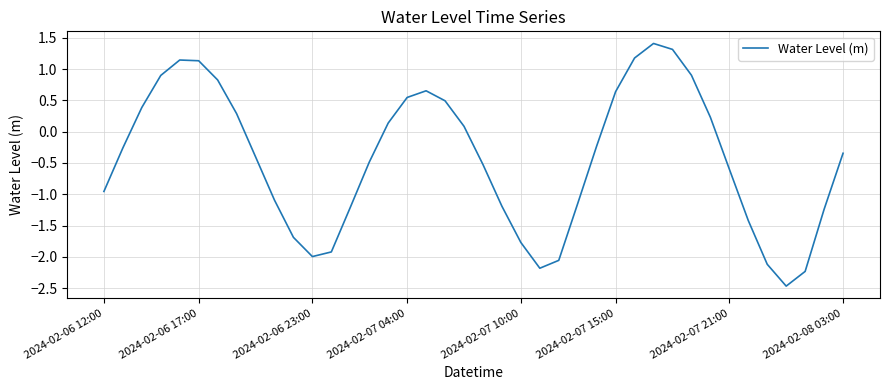

What is the difference between the maximum and minimum values?

3.9